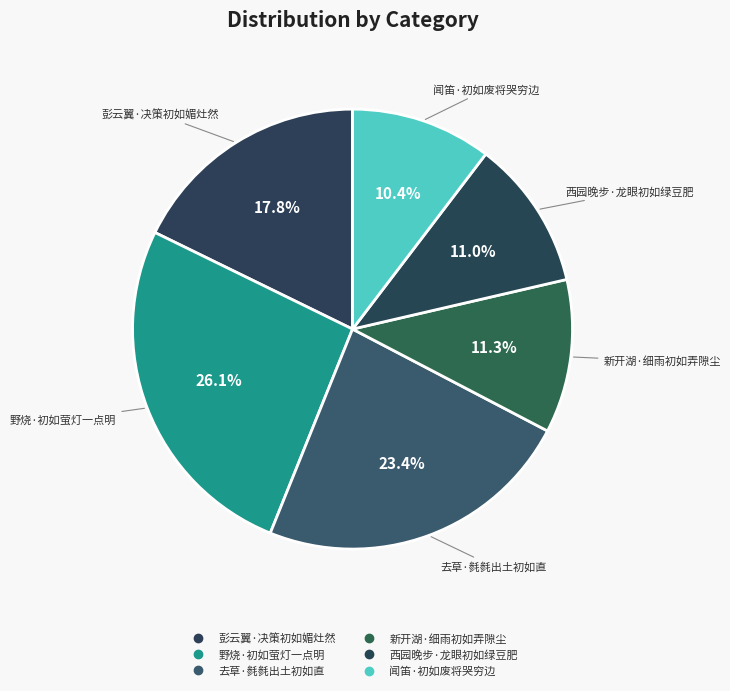

Rank the categories by value from highest to lowest.

野烧·初如萤灯一点明, 去草·毵毵出土初如直, 彭云翼·决策初如媚灶然, 新开湖·细雨初如弄隙尘, 西园晚步·龙眼初如绿豆肥, 闻笛·初如废将哭穷边